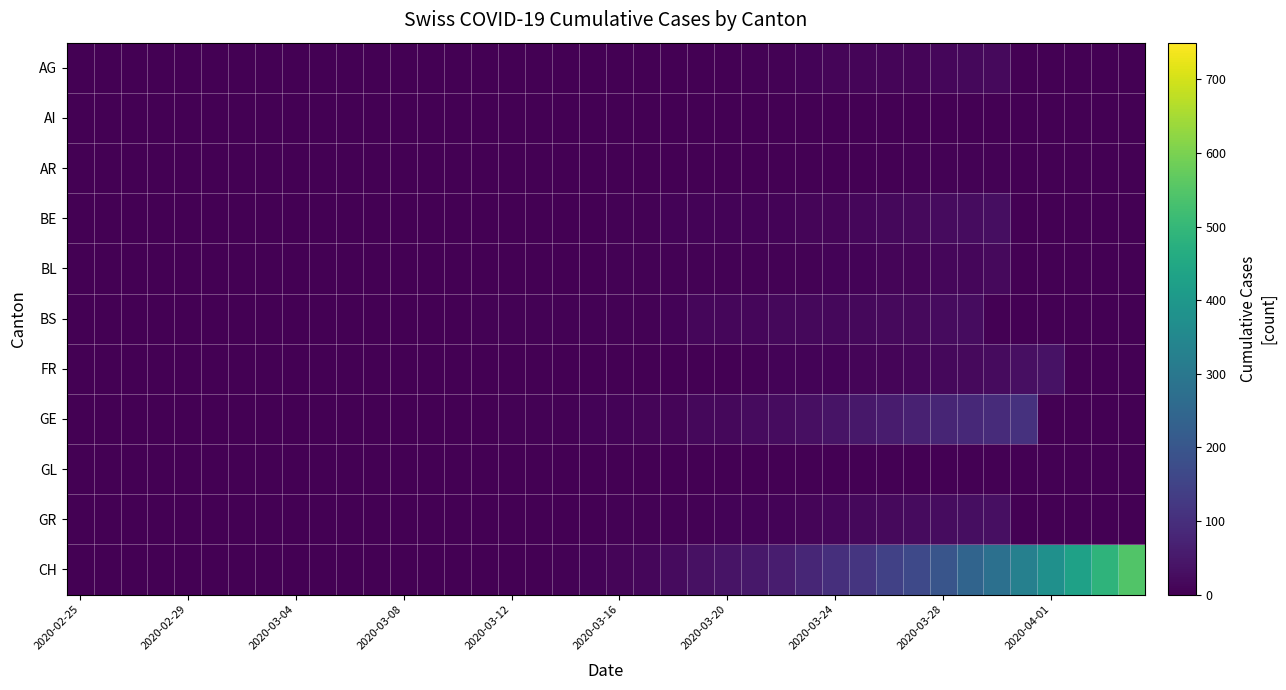

Which series has the largest total across all categories?

CH